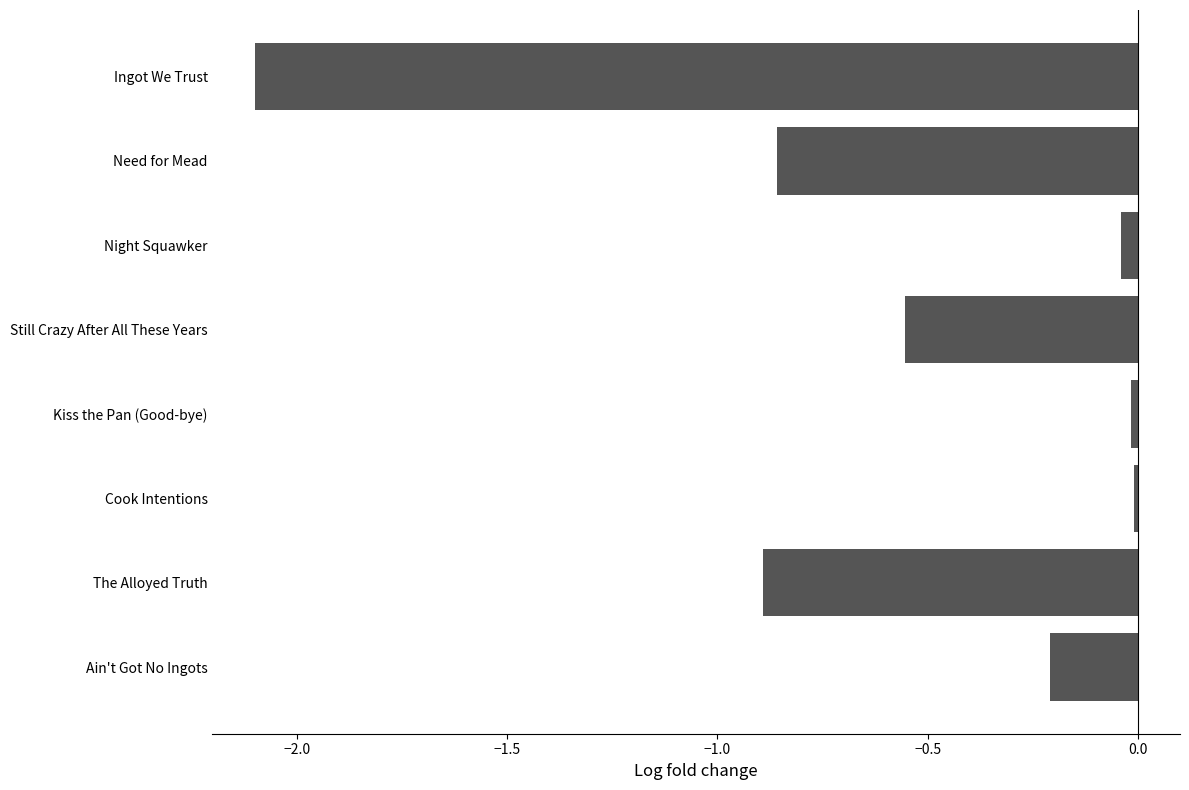

Which category has the lowest value across all series?

Ingot We Trust